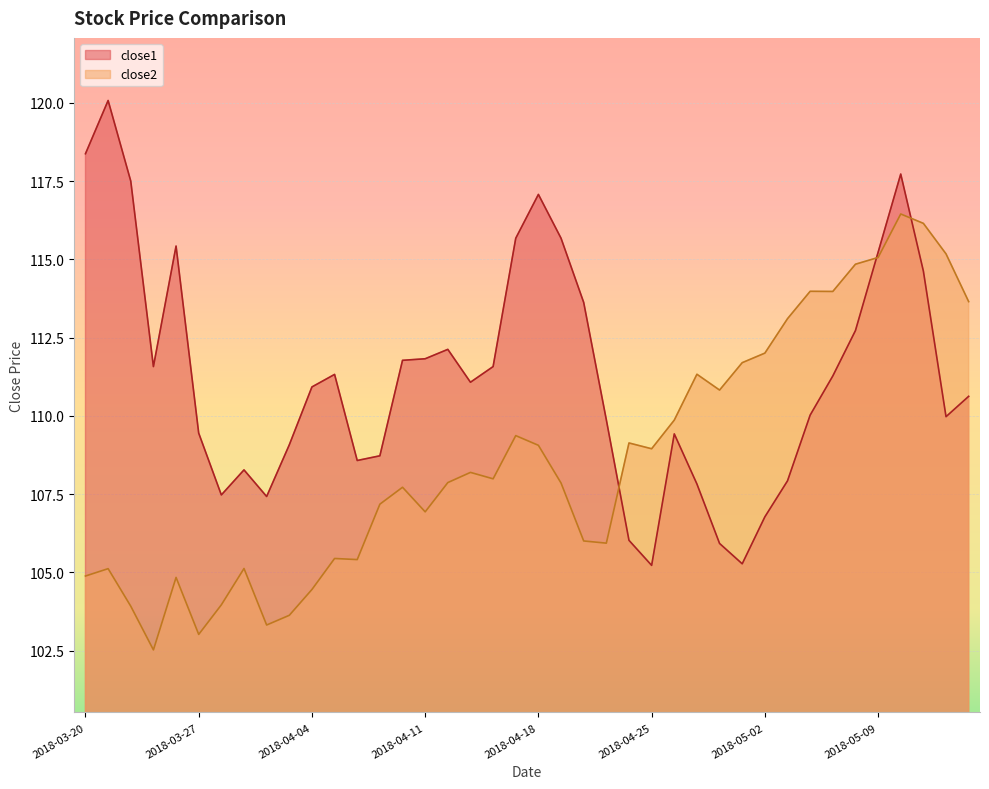

Is it true that close1 equals 189.9 at 2018-04-13?

False